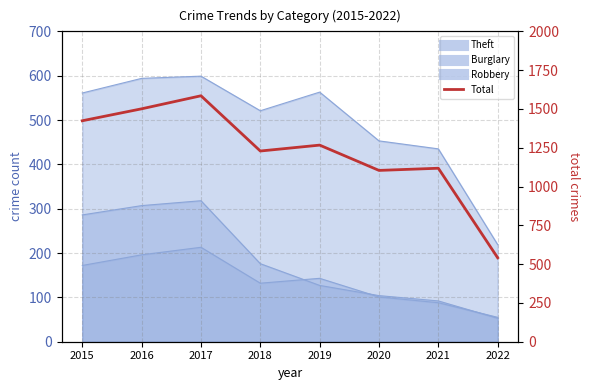

Reading right to left, transcribe all the data shown in this chart.

541	1118	1104	1267	1229	1585	1501	1424